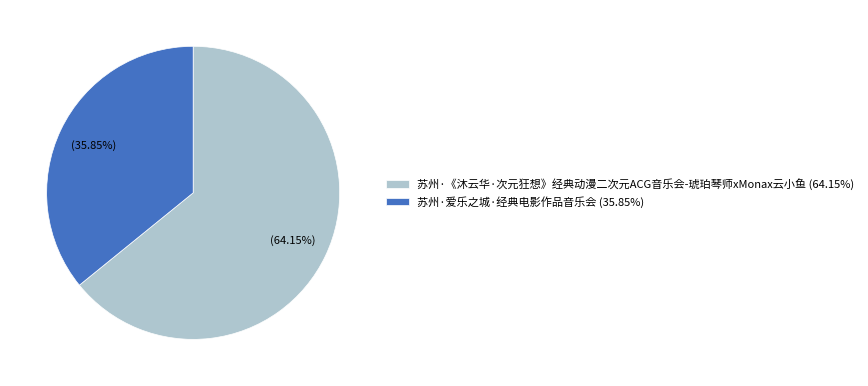

Rank the categories by value from highest to lowest.

苏州·《沐云华·次元狂想》经典动漫二次元ACG音乐会-琥珀琴师xMonax云小鱼, 苏州·爱乐之城·经典电影作品音乐会